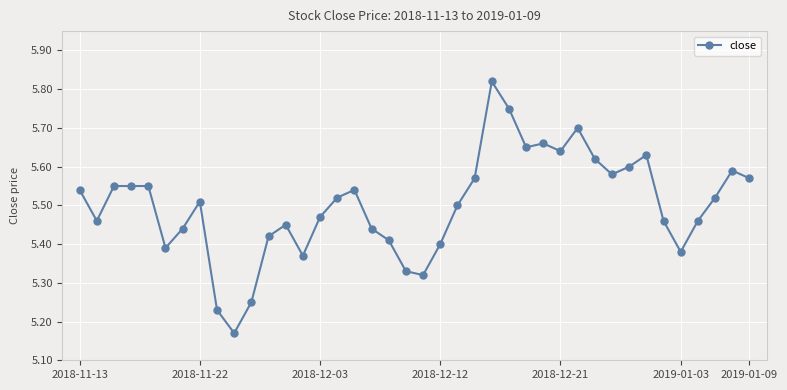

How many values are between 5 and 6?

40